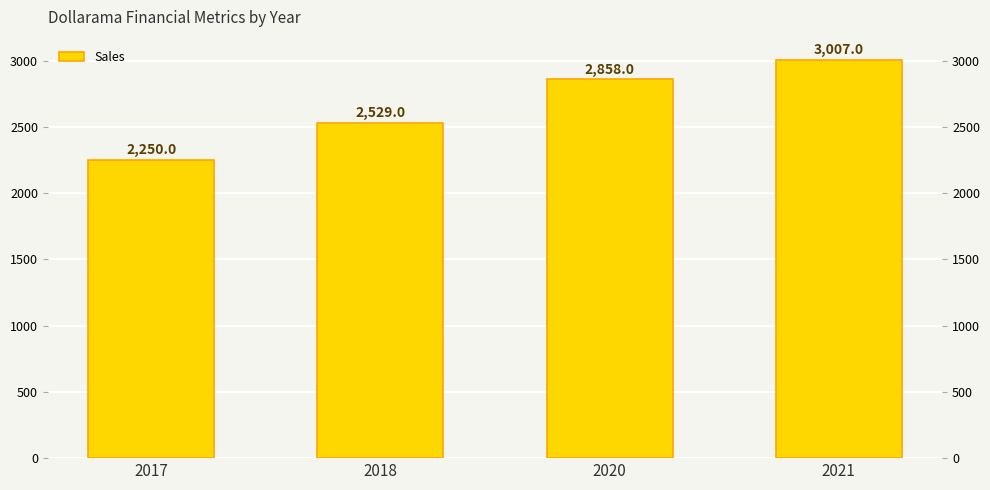

Reading left to right, what are all the values shown in this chart?

2250	2529	2858	3007